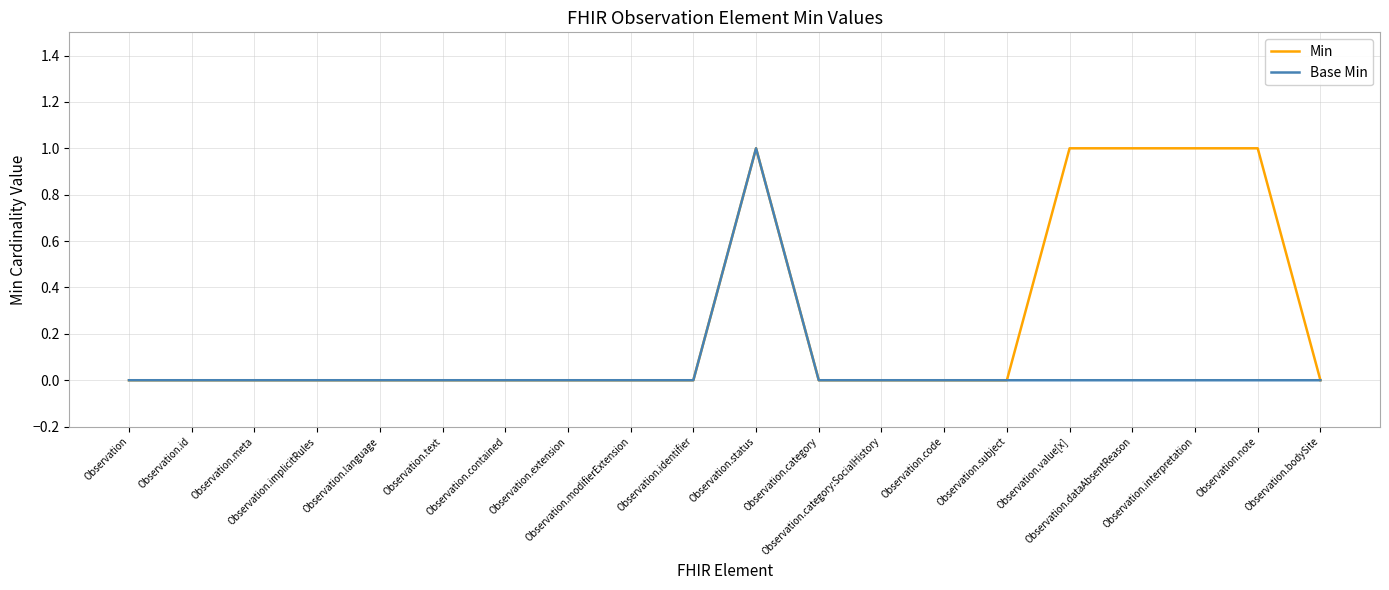

How many Base Min values are between 0 and 1?

20